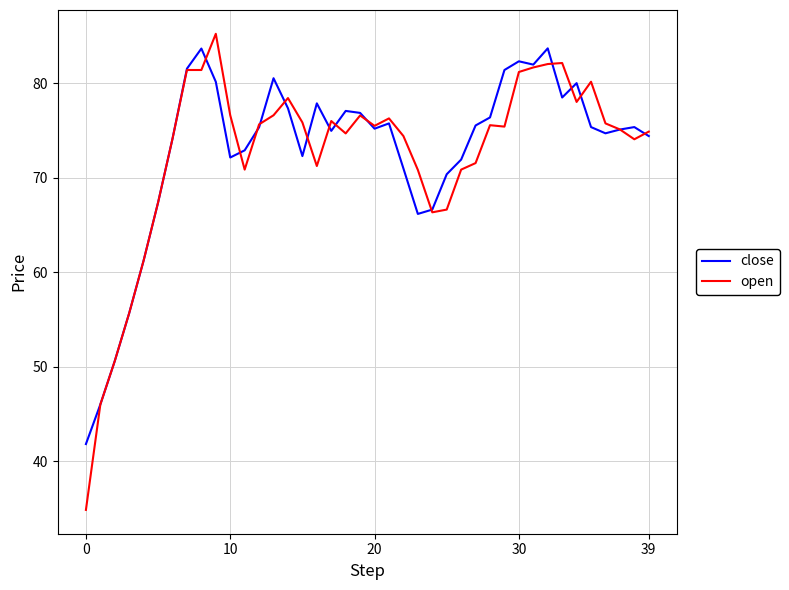

What is the smallest value displayed?

34.9